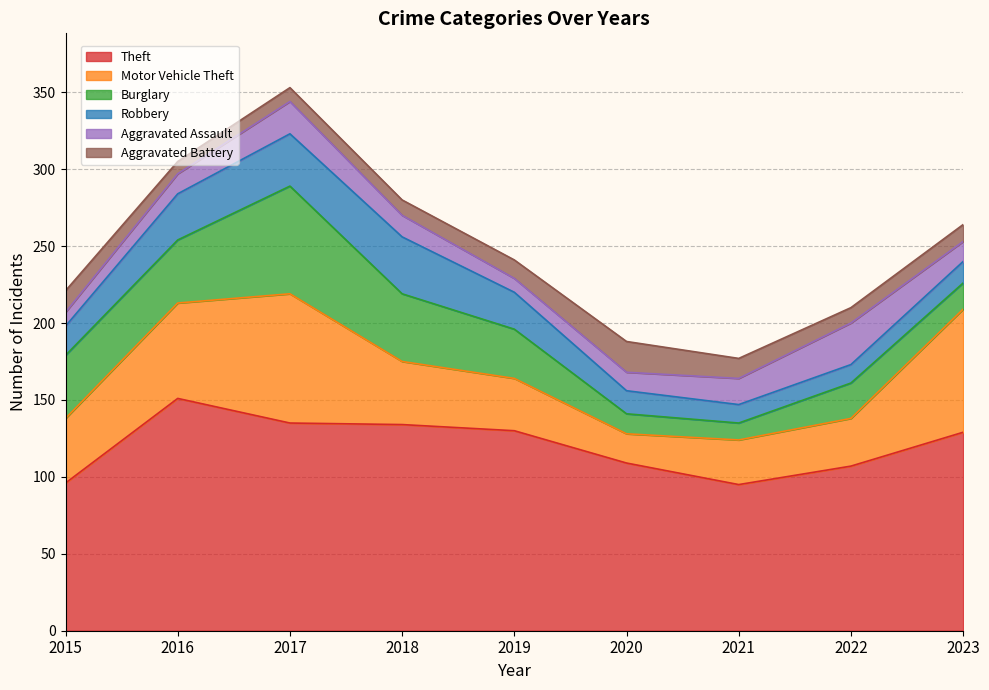

At which label is Motor Vehicle Theft closest to 51?

2015